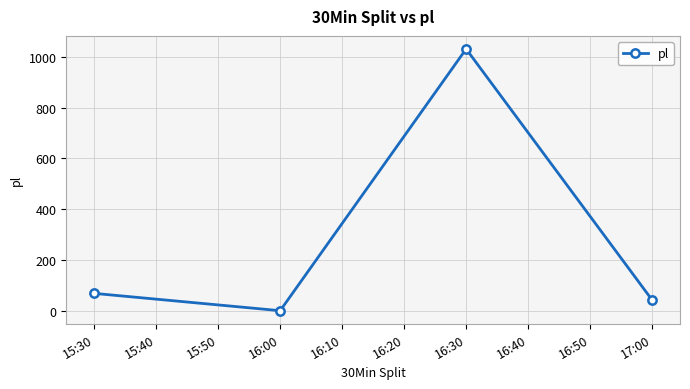

What is the change in value from 15:30 to 17:00?

-26